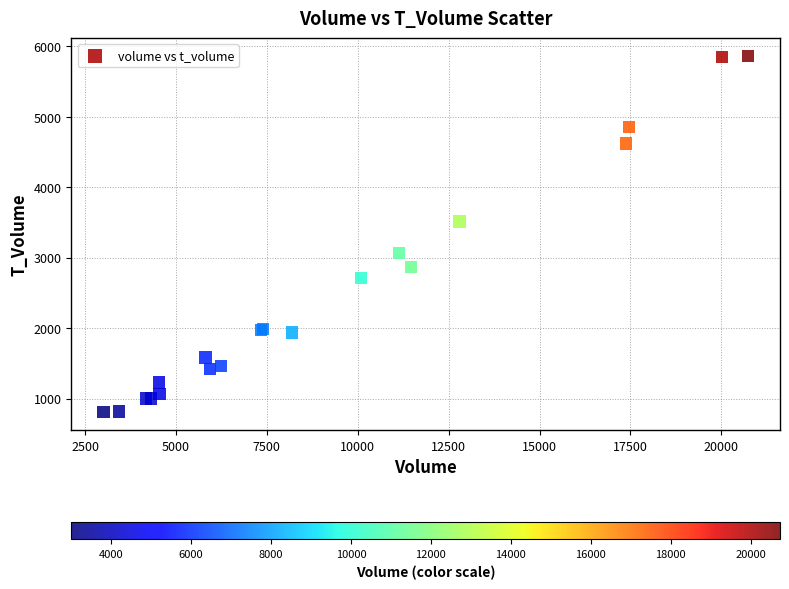

What Y value in the scatter plot is closest to 3335?

3512